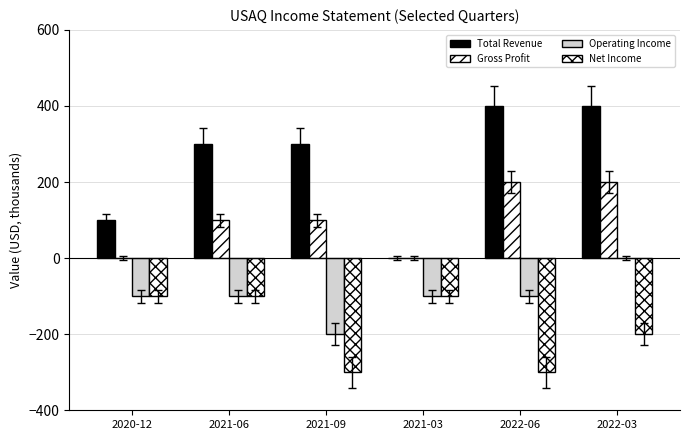

What is the label of the 3rd bar from the right?

2021-03